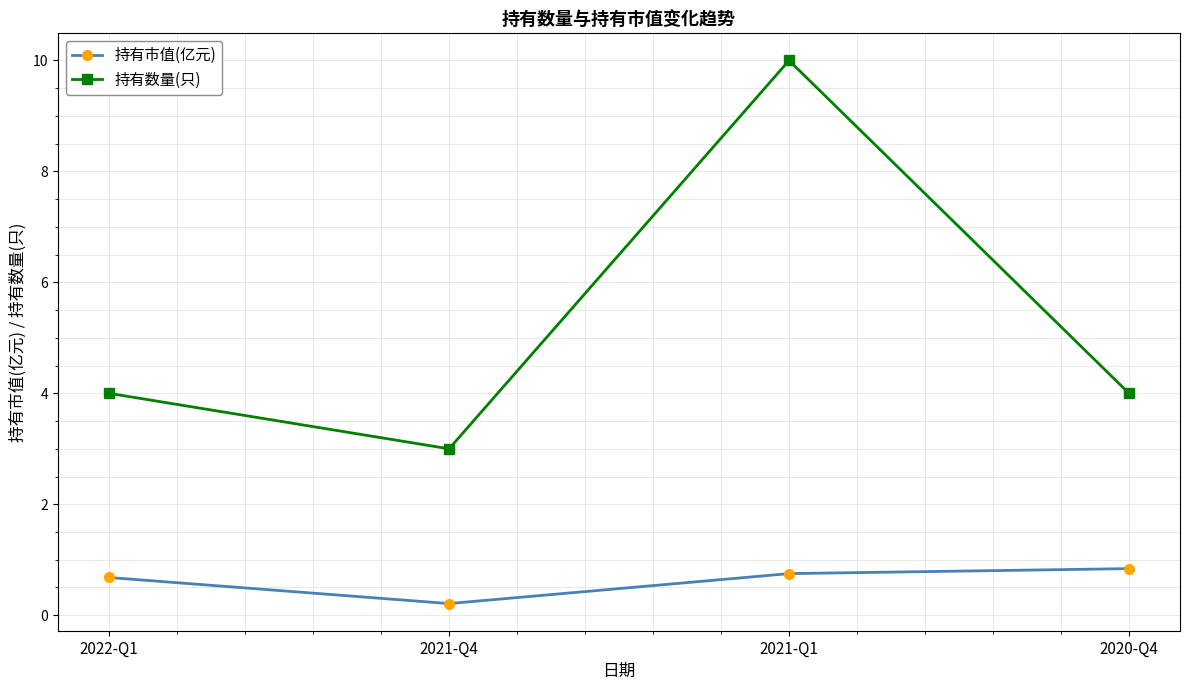

What is the difference between the maximum and minimum values in the 持有市值(亿元) series?

0.6